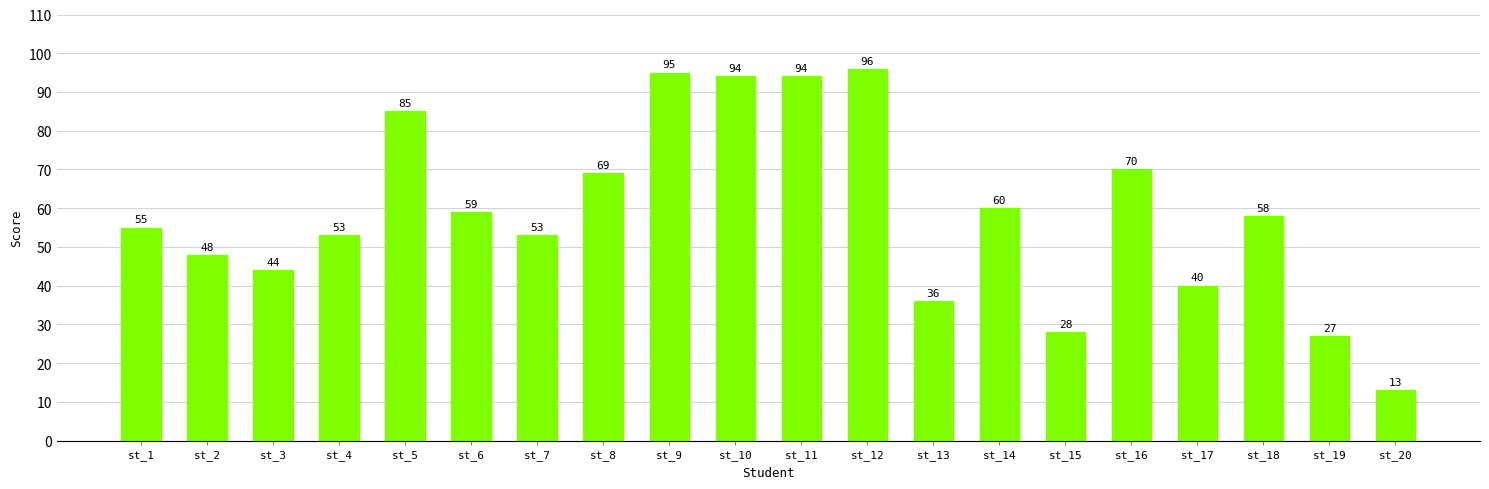

How many bars are there in total?

20